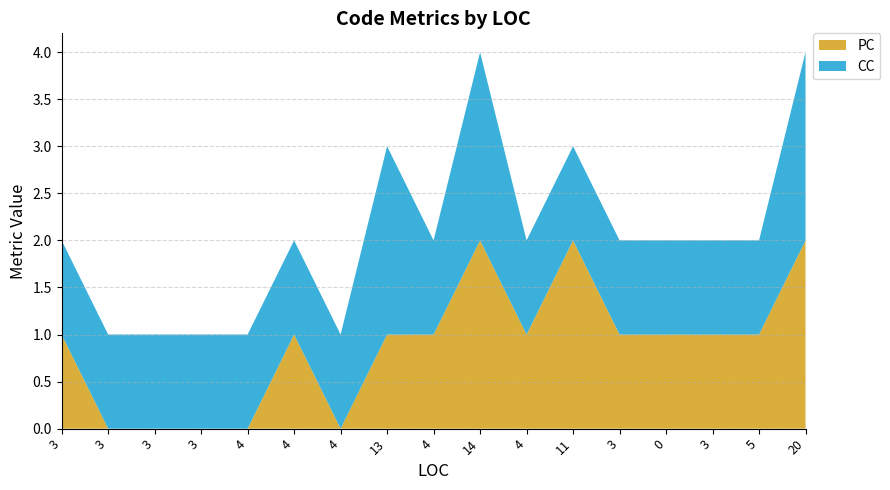

How many lines are shown in the chart?

2